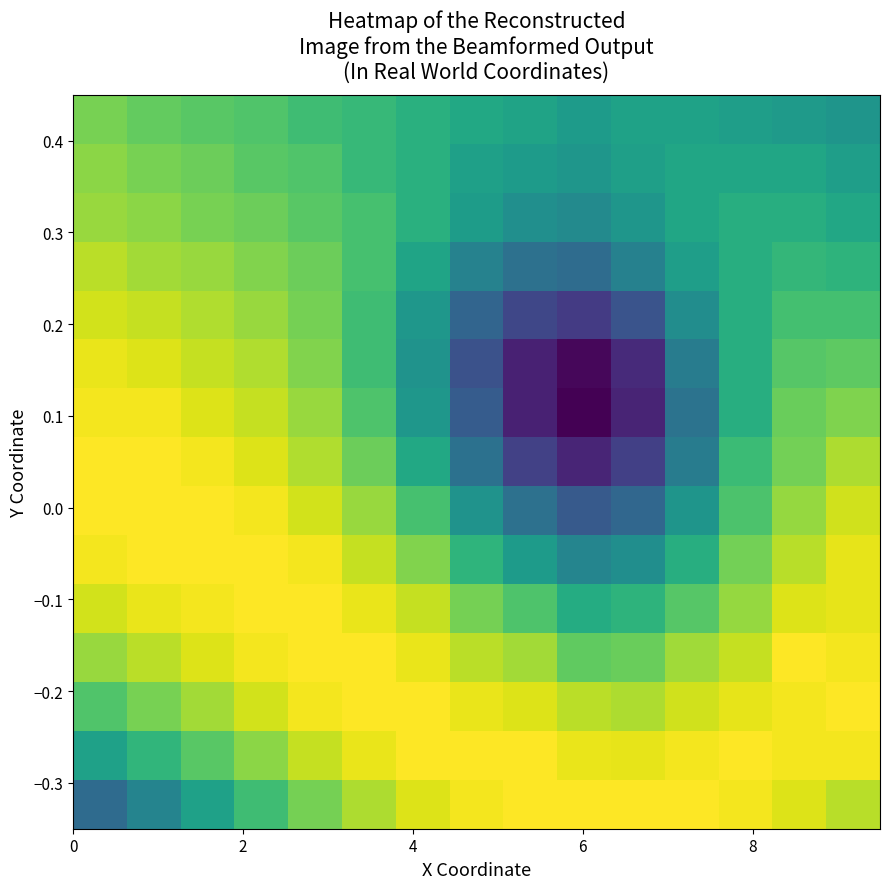

What is the smallest value displayed?

1.0